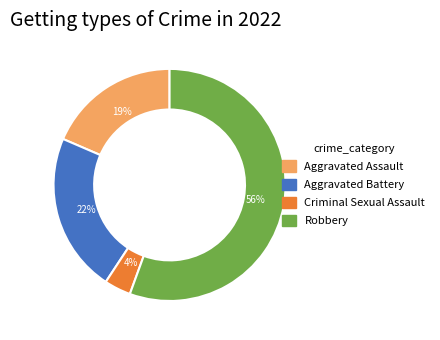

Between Aggravated Battery and Aggravated Assault, which is larger?

Aggravated Battery